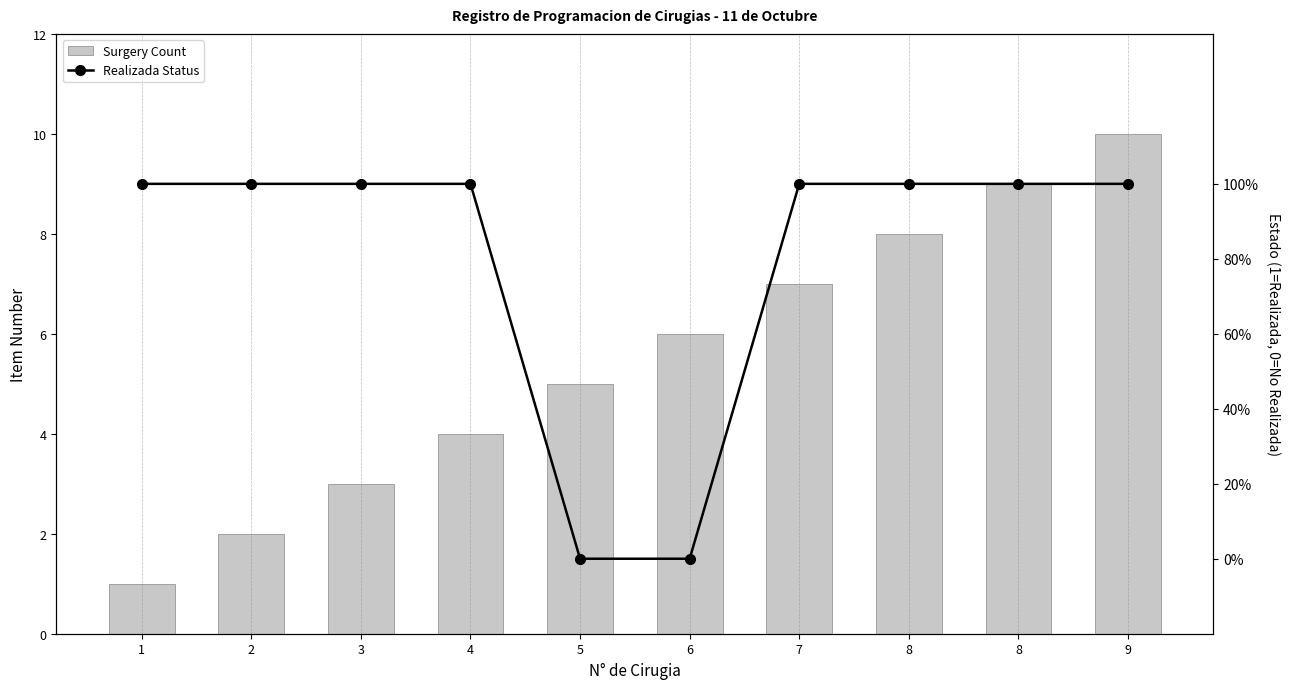

What is the difference between the maximum and minimum values in the Surgery Count series?

9